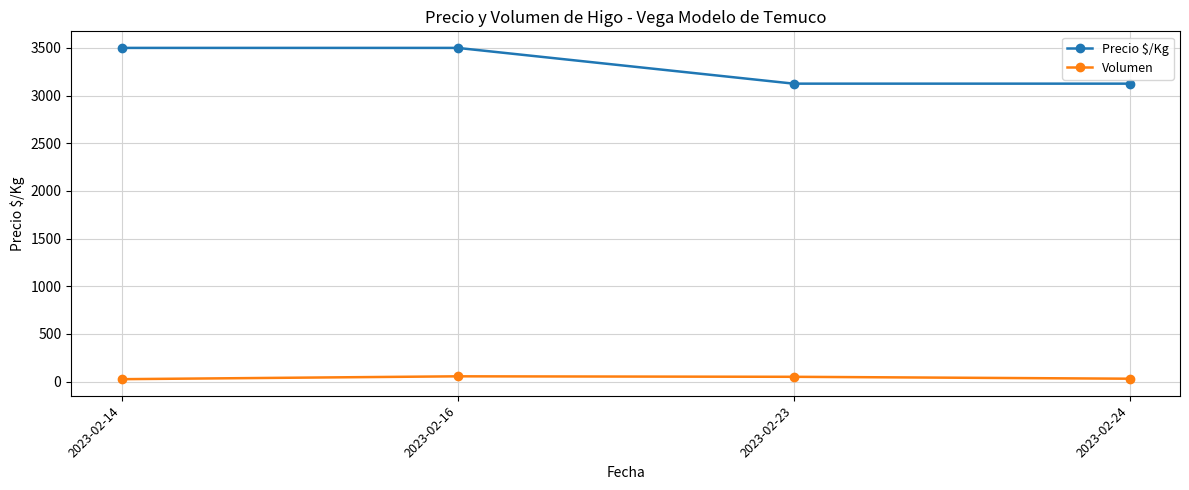

What is the total value across all series at 2023-02-23?

3175